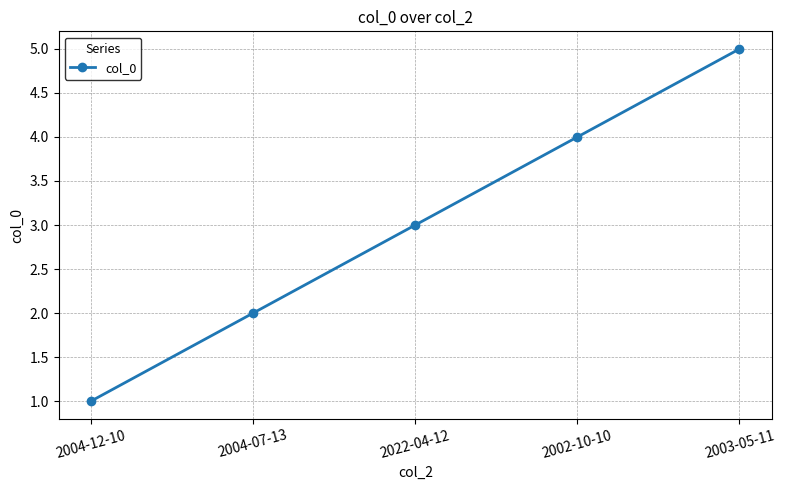

Is this an area chart (filled region under the line)?

No